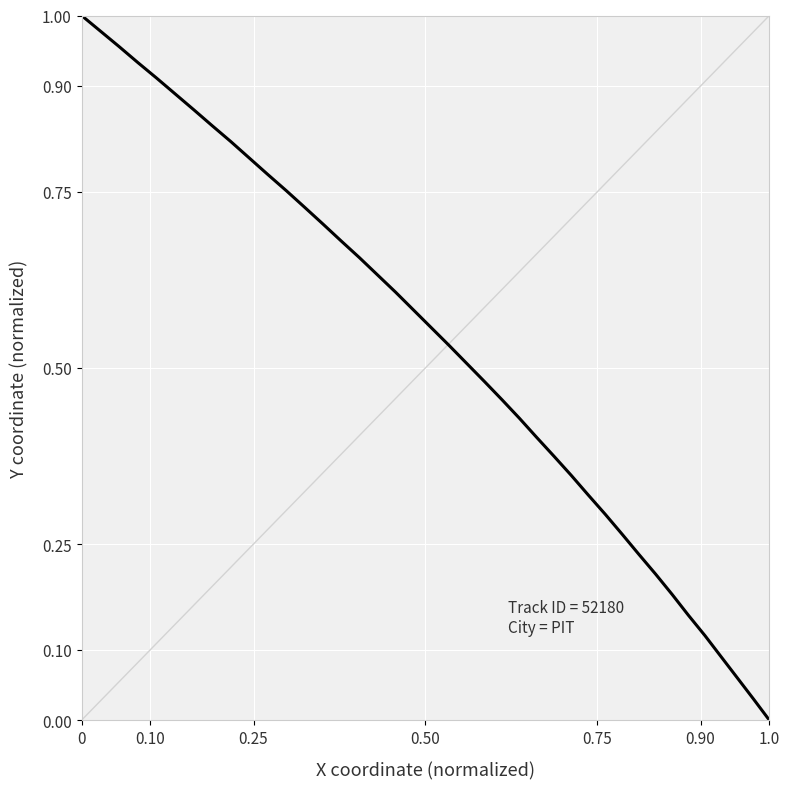

What is the sum of all values?

21.1